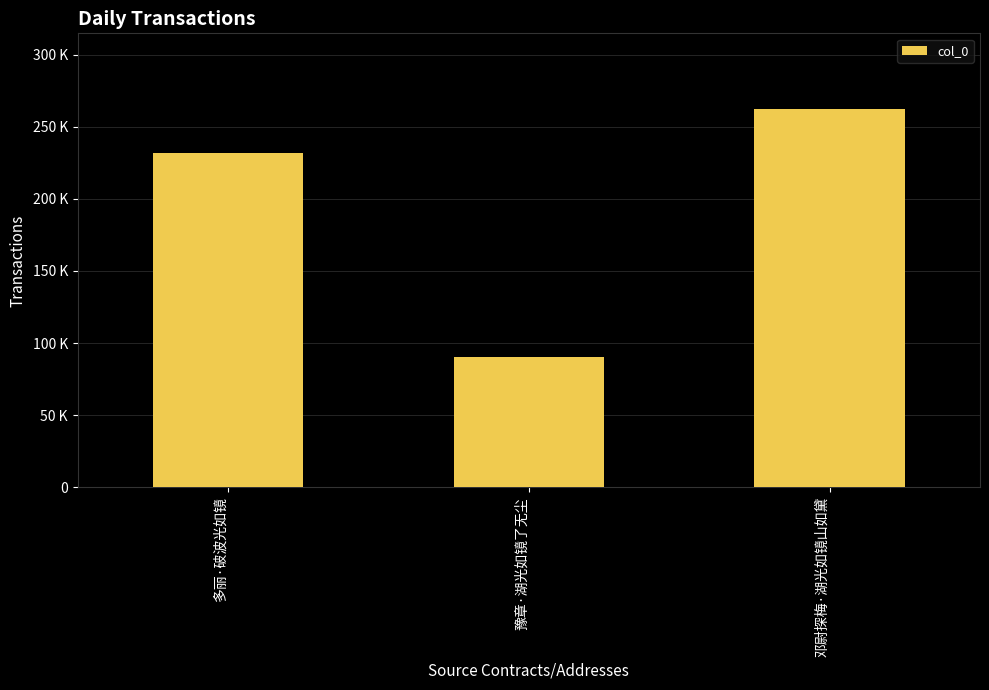

Is it true that the value at 多丽·破波光如镜 is 153851?

False